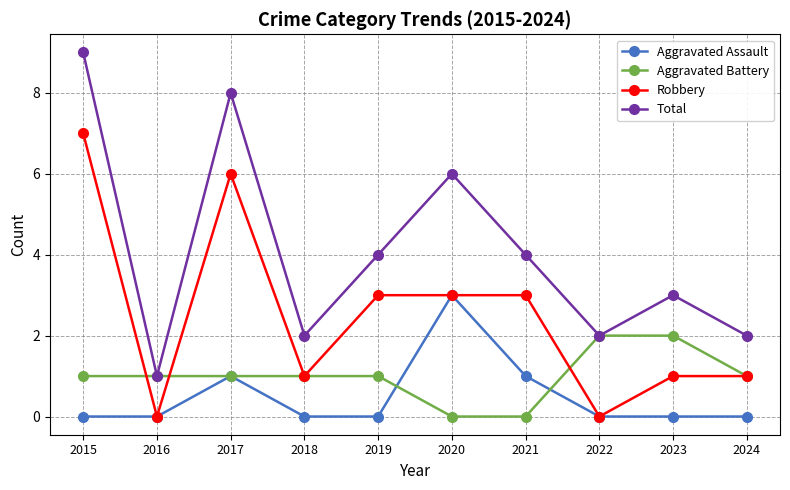

Where do Robbery and Aggravated Battery first cross each other?

2015 and 2016